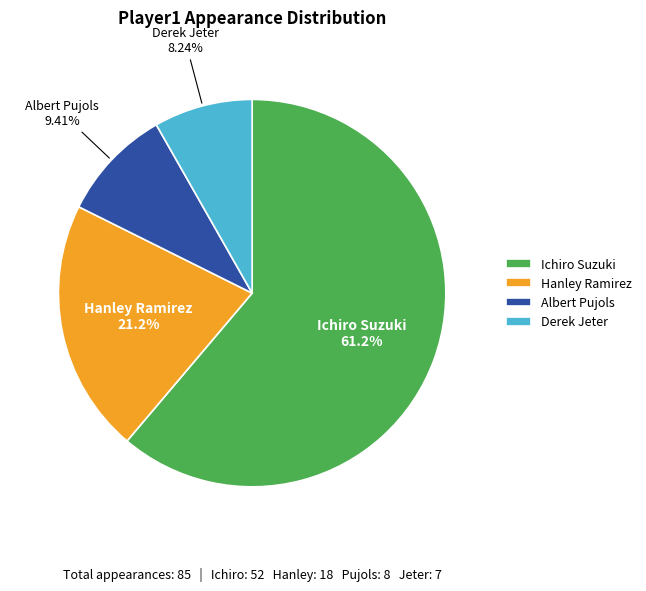

Which slice is the smallest?

Derek Jeter